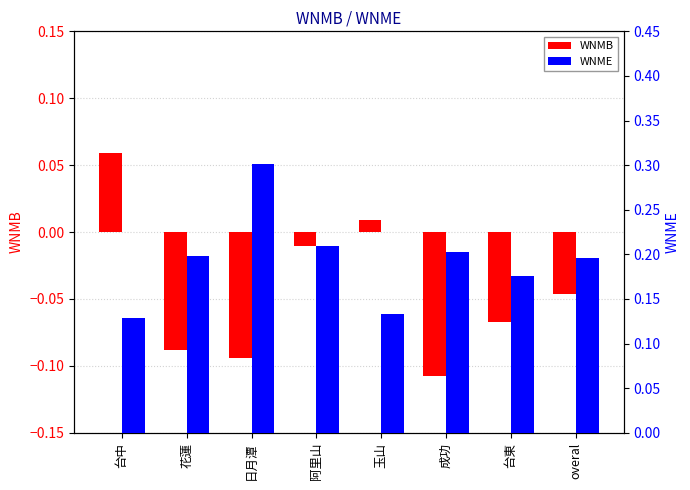

At how many categories does at least one series exceed 0?

8